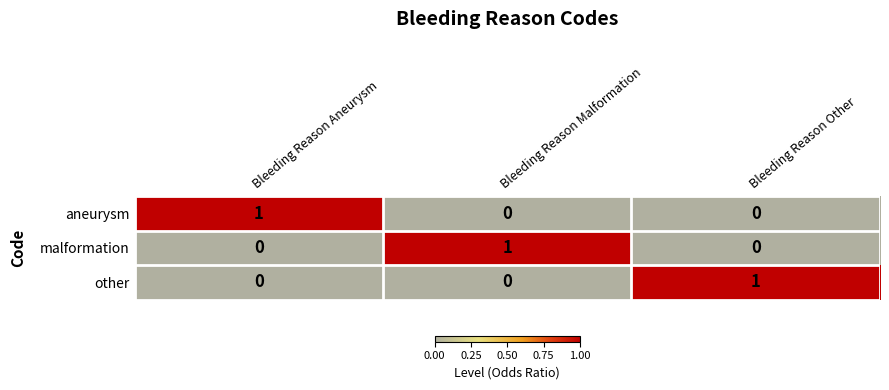

Is the value of other at Bleeding Reason Malformation greater than the value of malformation at Bleeding Reason Malformation?

No